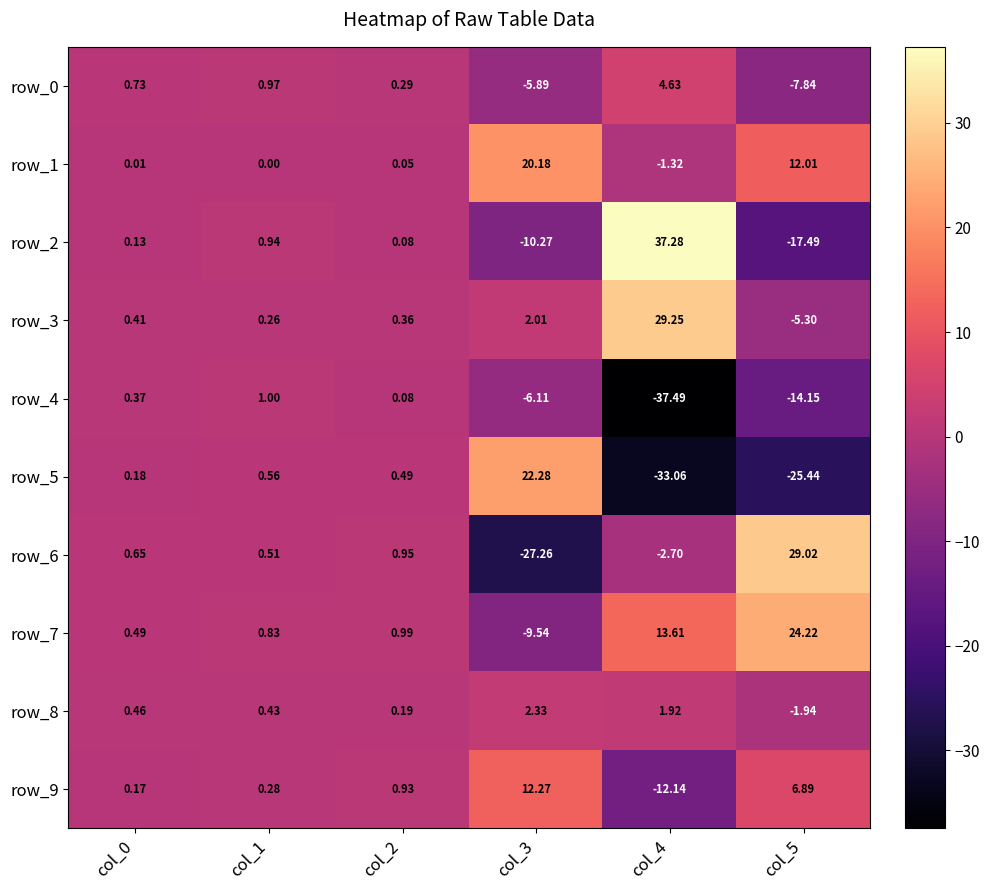

At which category does the chart reach its minimum across all series?

col_4